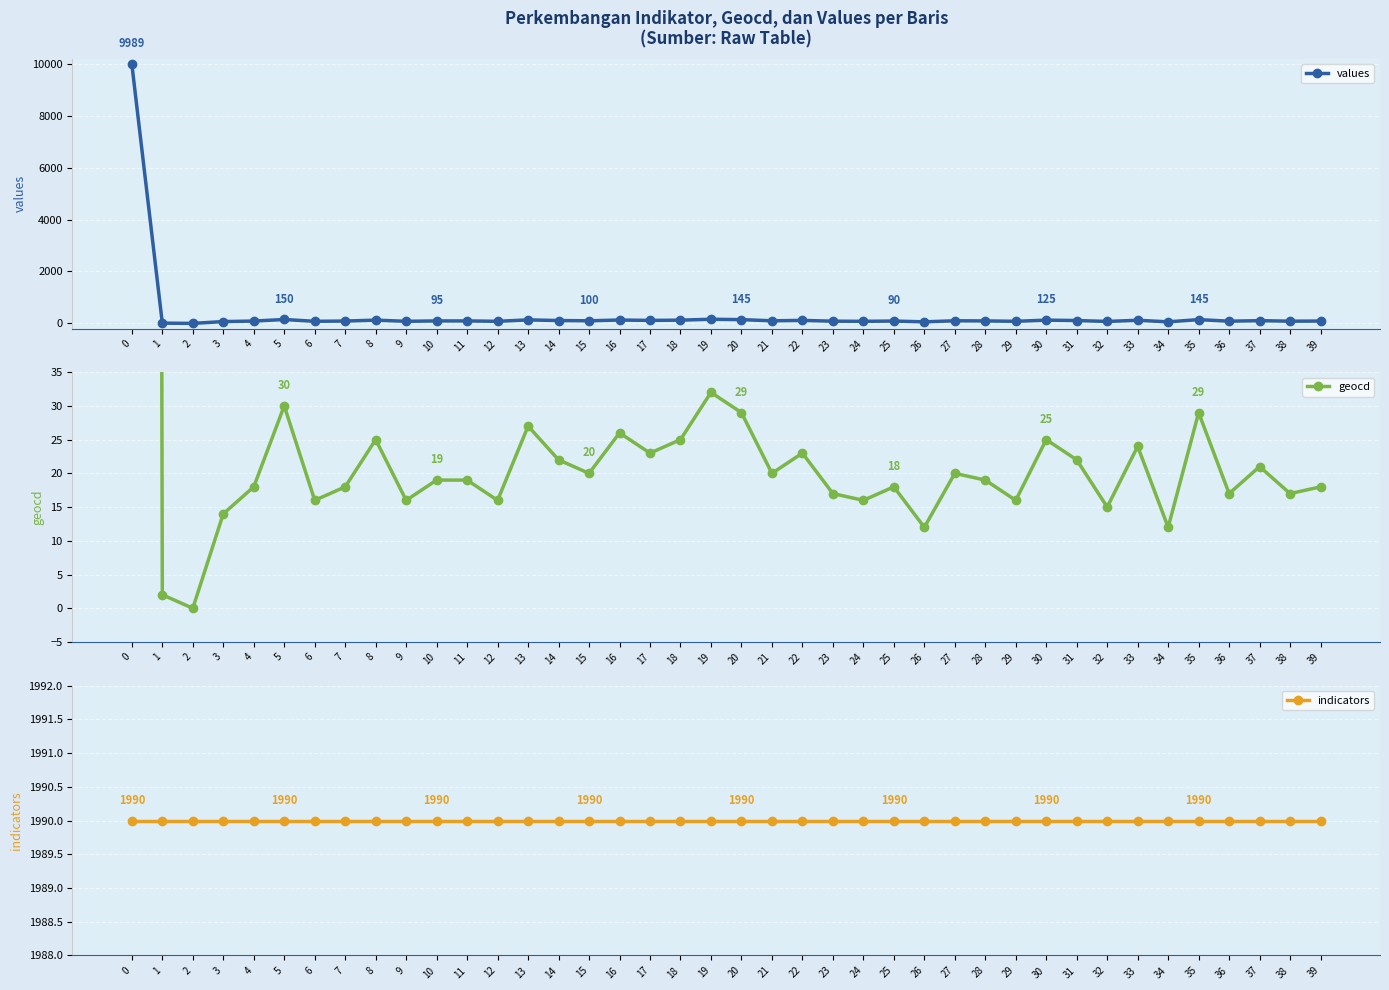

True or false: values has a value of 166 at 30.

False